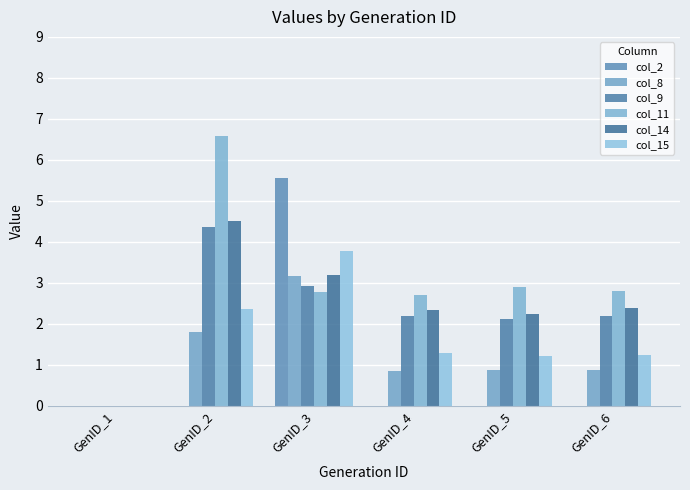

At which category is the sum across all series the highest?

GenID_3